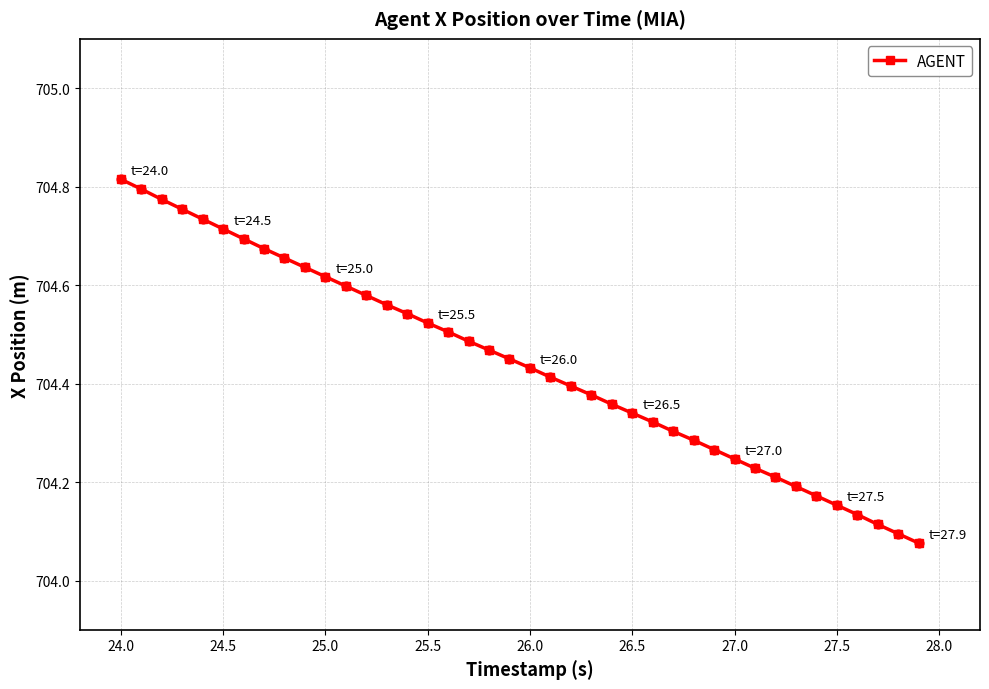

Count the values in the range 704 to 705.

40